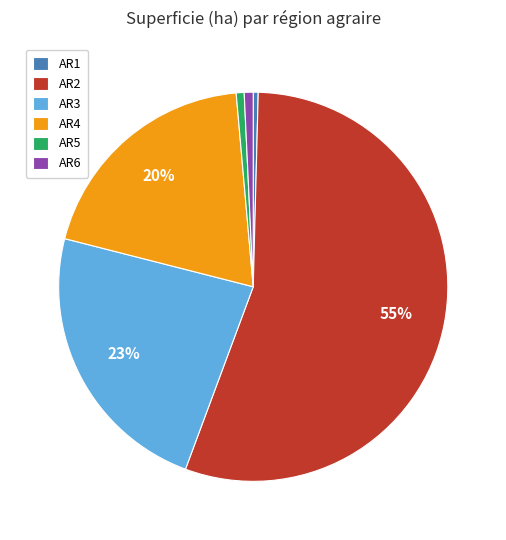

Which slice represents more than half of the pie?

AR2